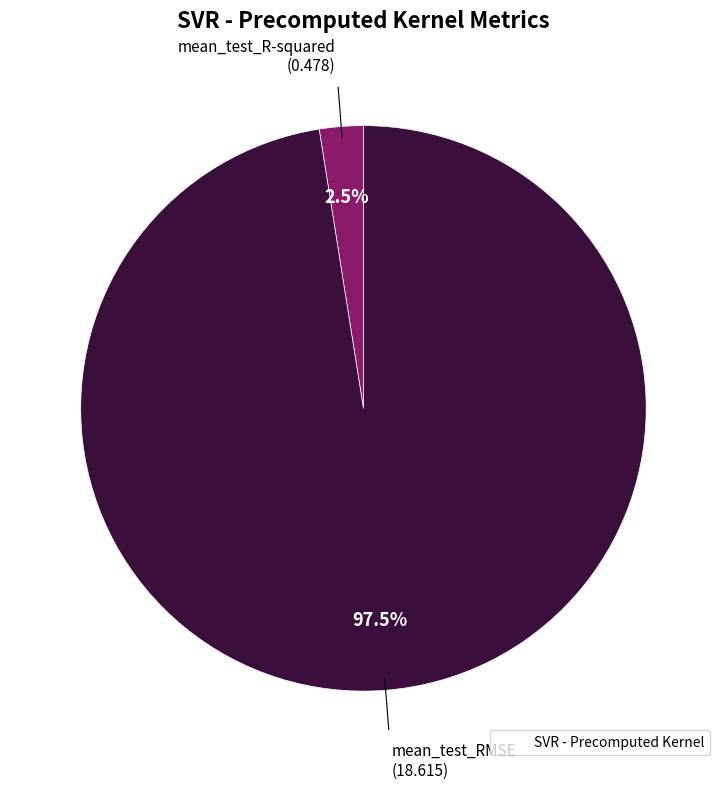

Is there any slice that represents more than half of the pie?

Yes